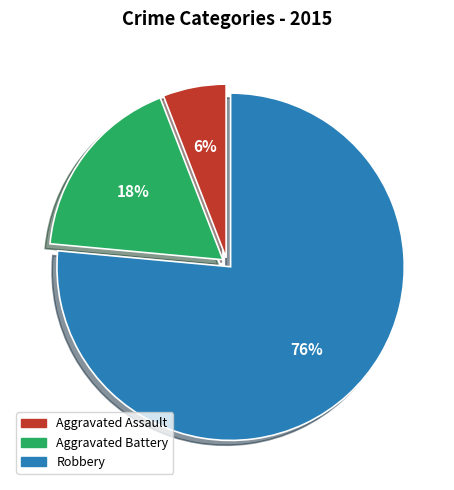

To the nearest percent, what is the average slice percentage?

33%